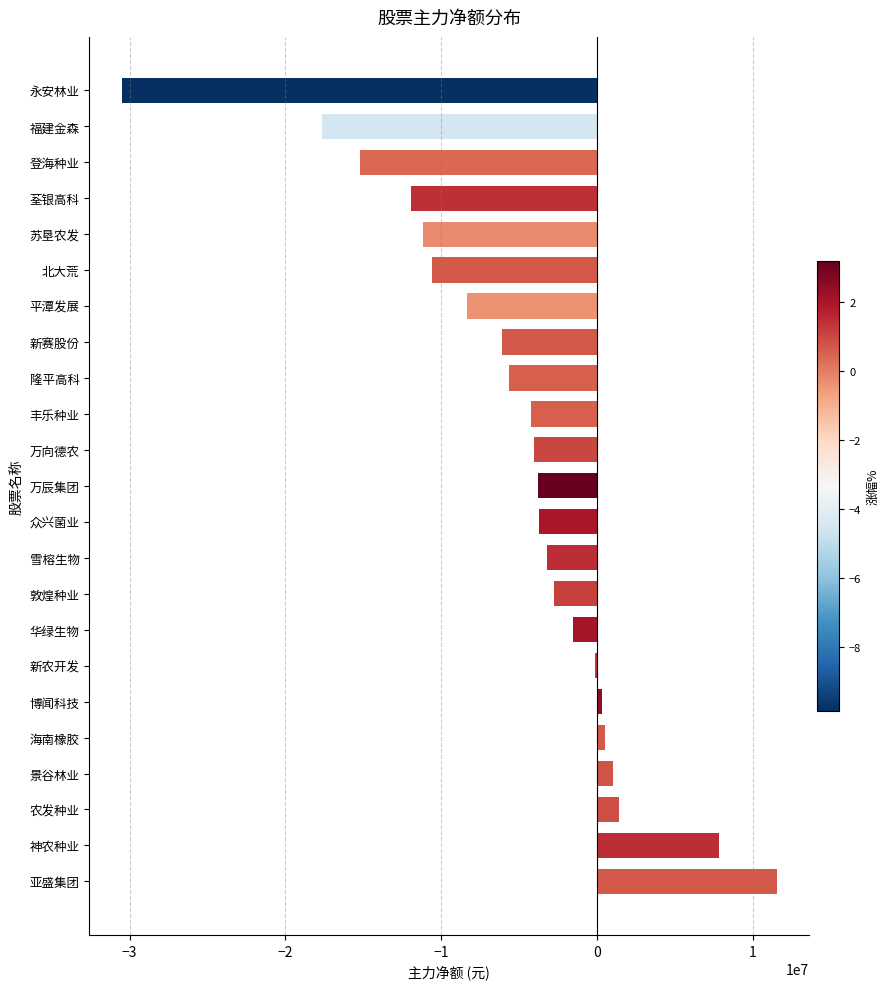

What is the change in value from 敦煌种业 to 福建金森?

-14872189